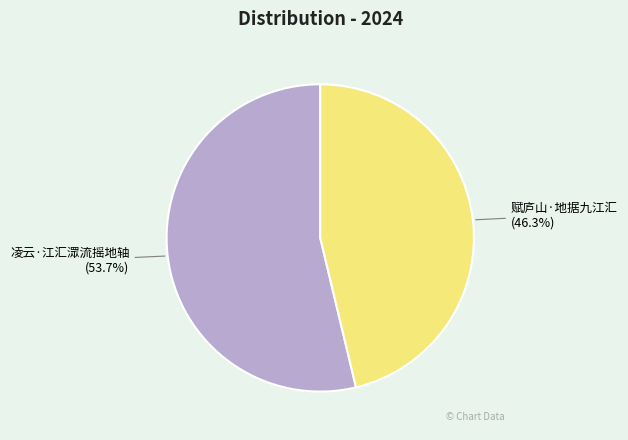

What percentage is the 凌云·江汇潀流摇地轴 slice, to the nearest percent?

54%